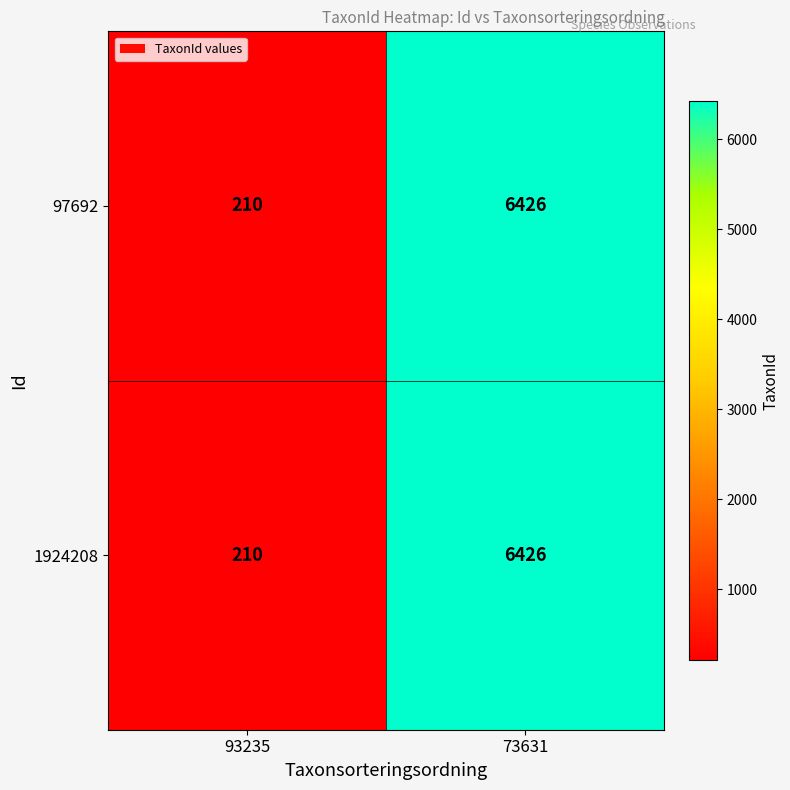

Where is 97692 nearest to the value 3318?

93235